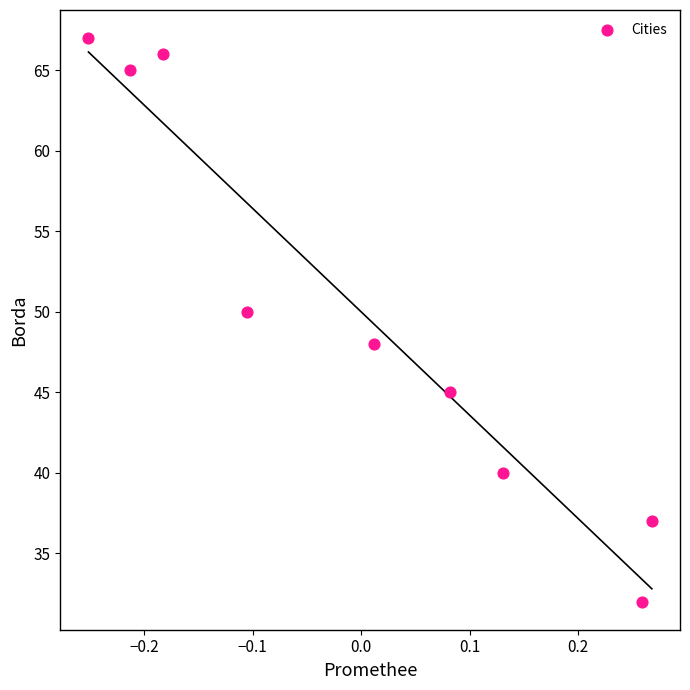

What is the range of Y values (max minus min)?

35